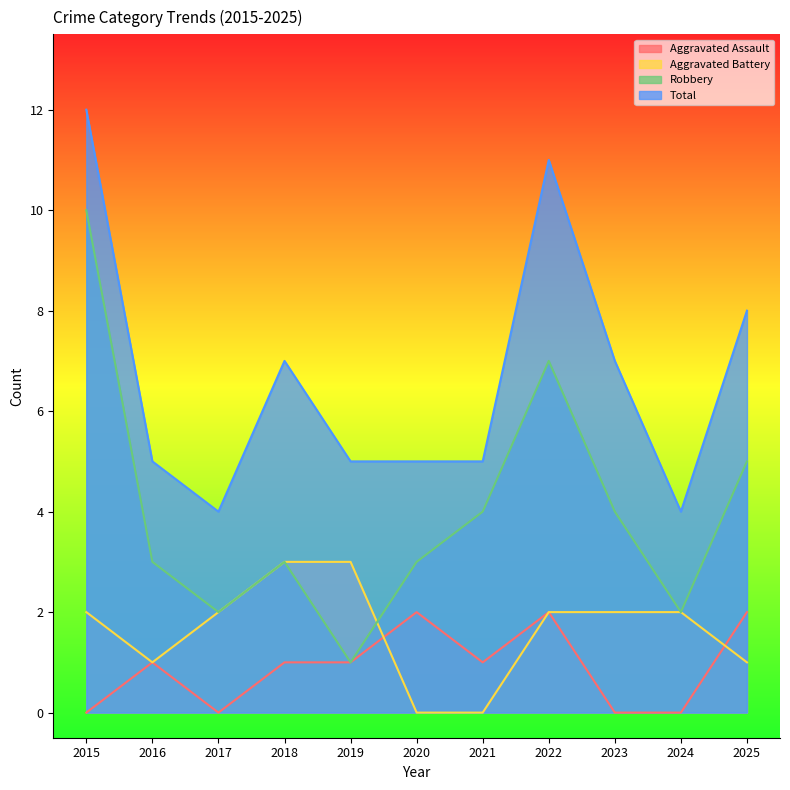

List the series in order of their peak value, lowest first.

Aggravated Assault, Aggravated Battery, Robbery, Total